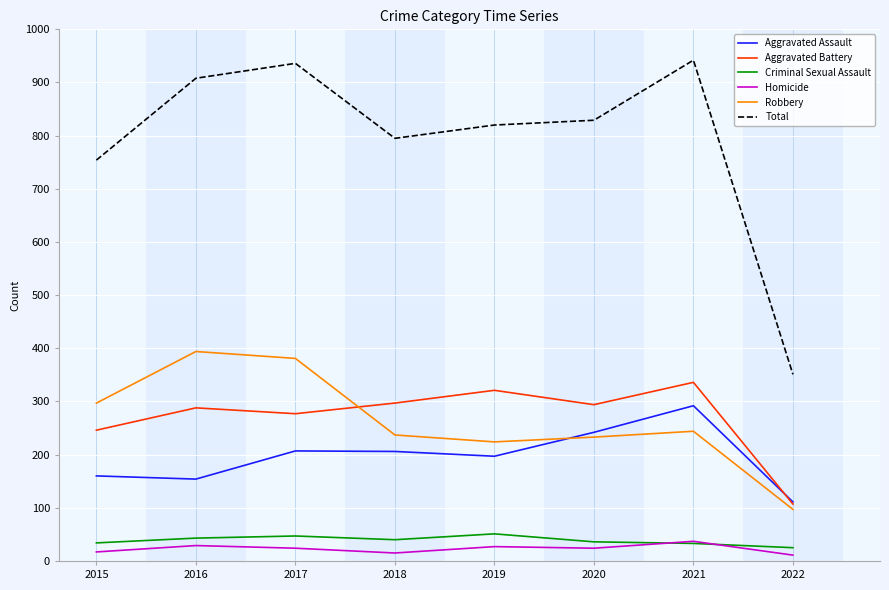

Is it true that Total equals 795 at 2018?

True